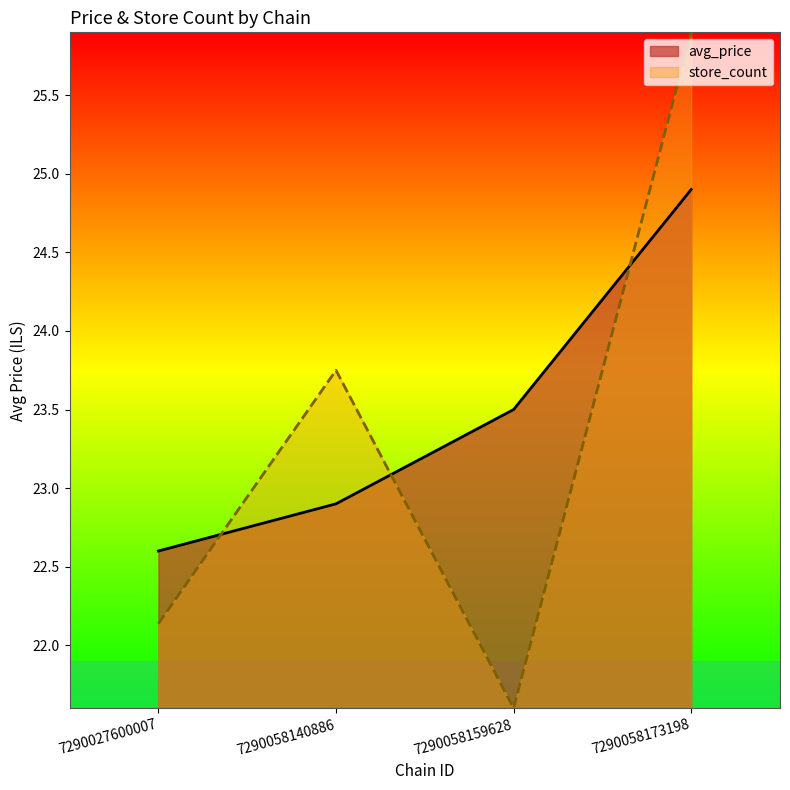

In store_count, how many points are lower than both neighbors (excluding endpoints)?

1